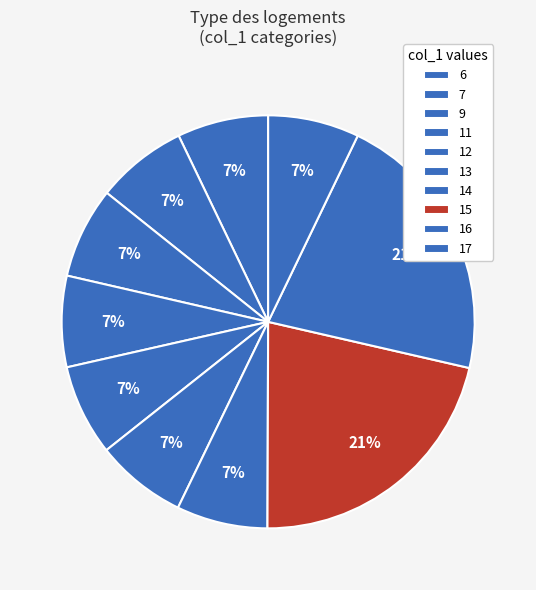

Which has a higher value, 12 or 17?

17